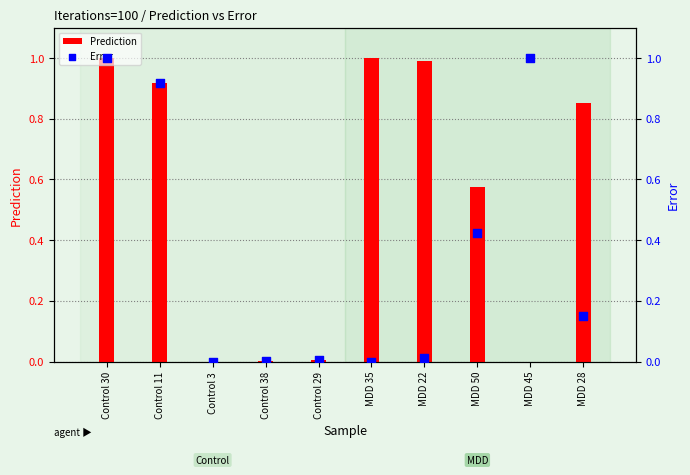

At how many categories does at least one series exceed 0?

10